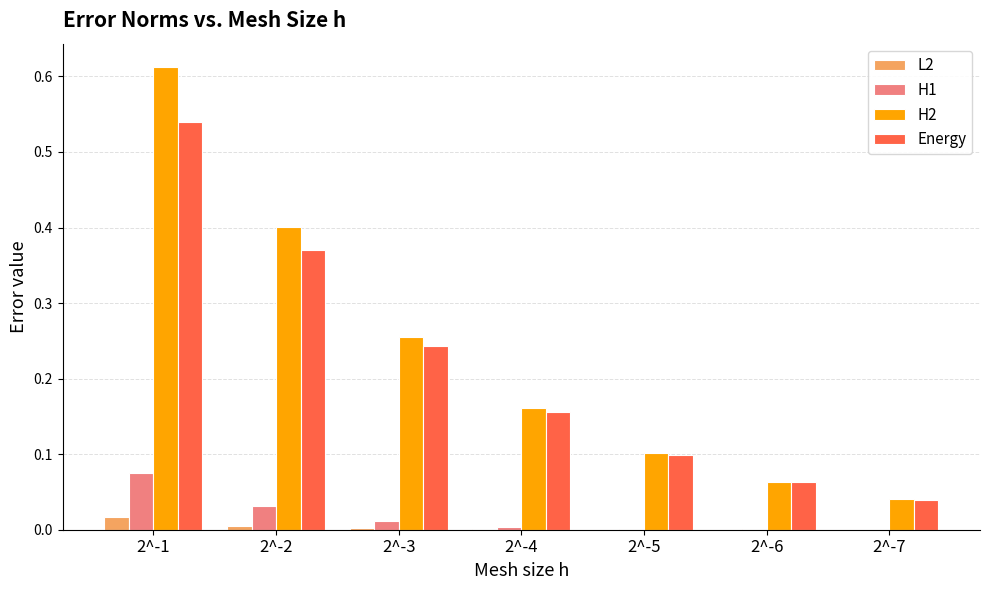

Is it true that Energy equals 0.0 at 2^-5?

False